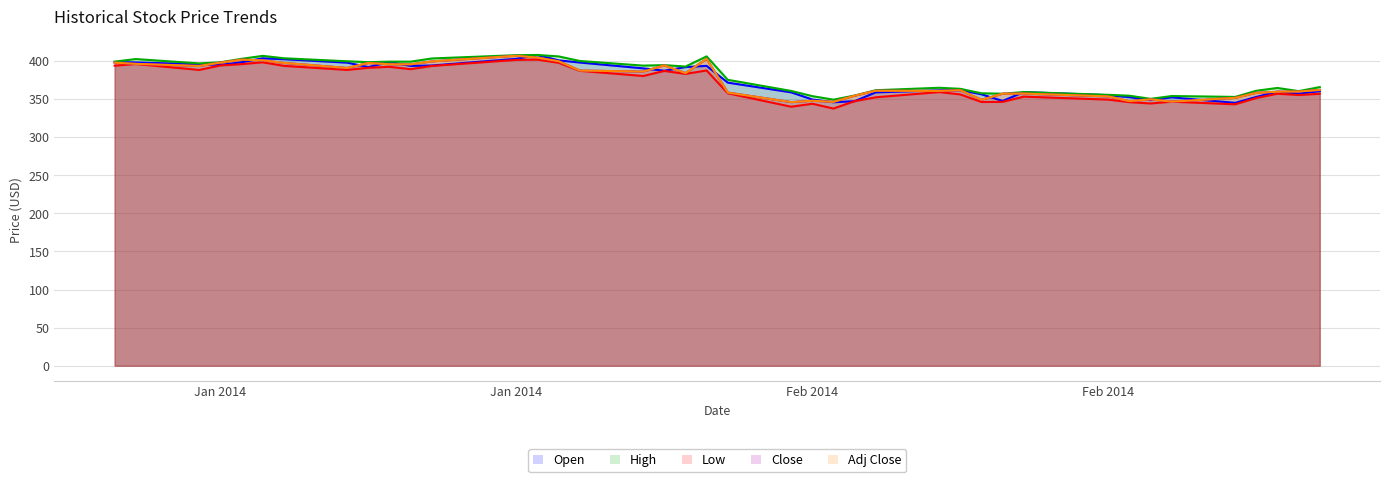

True or false: Low has a value of 512.4 at 17.

False